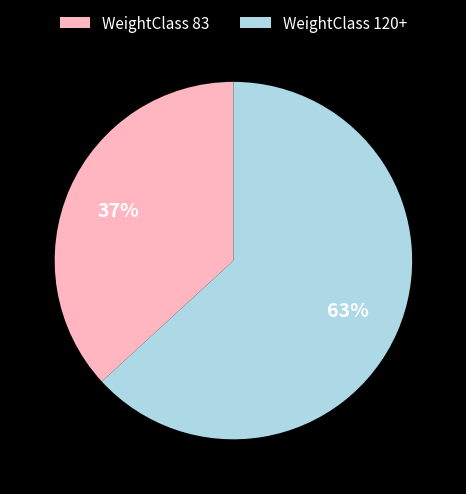

What is the smallest slice in the pie chart?

WeightClass 83